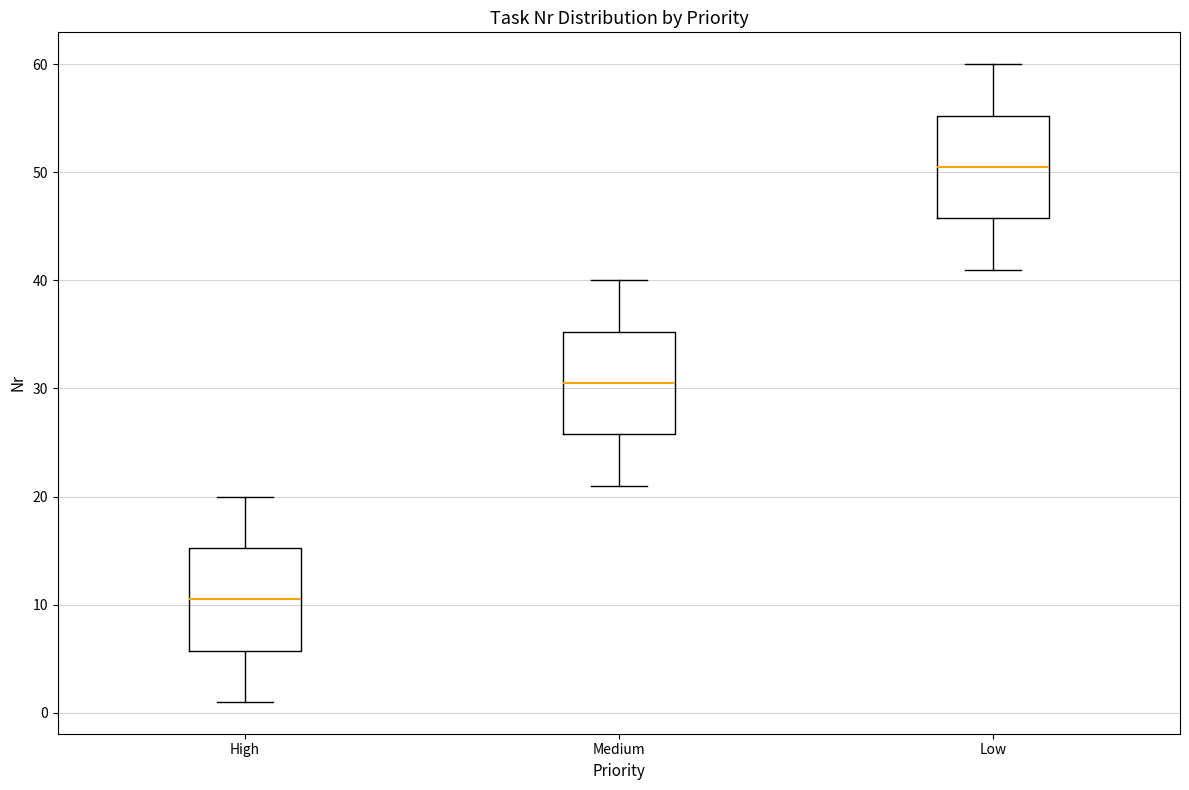

Which box's median line is the lowest?

High